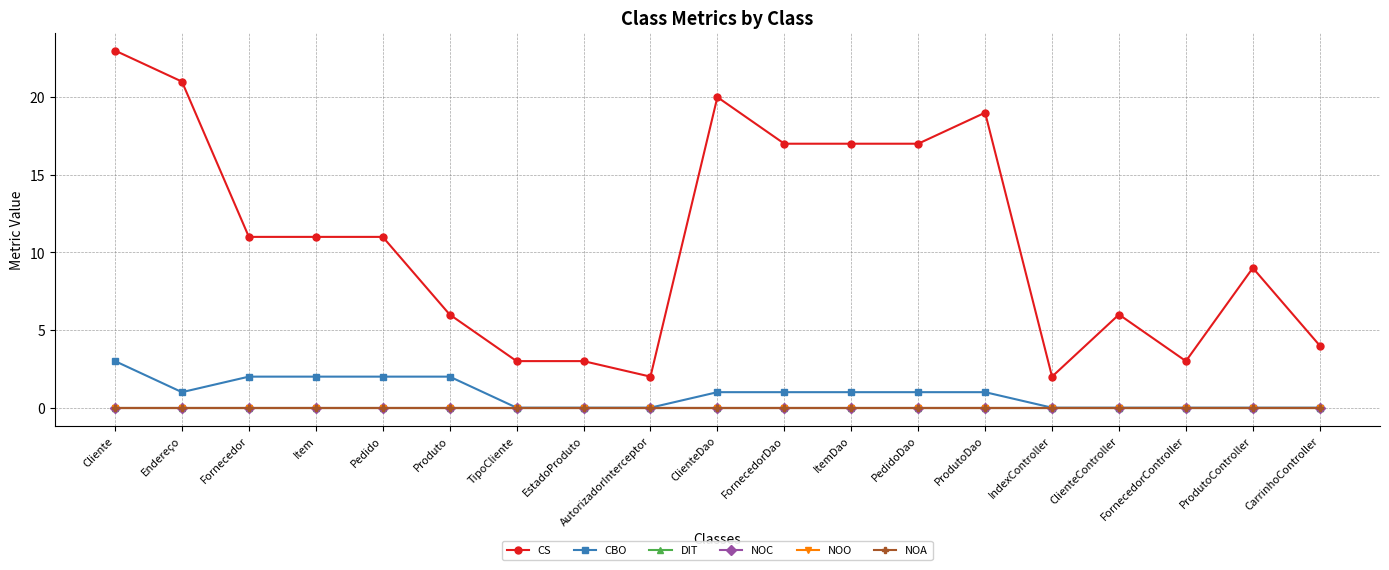

Does the chart have visible grid lines?

Yes